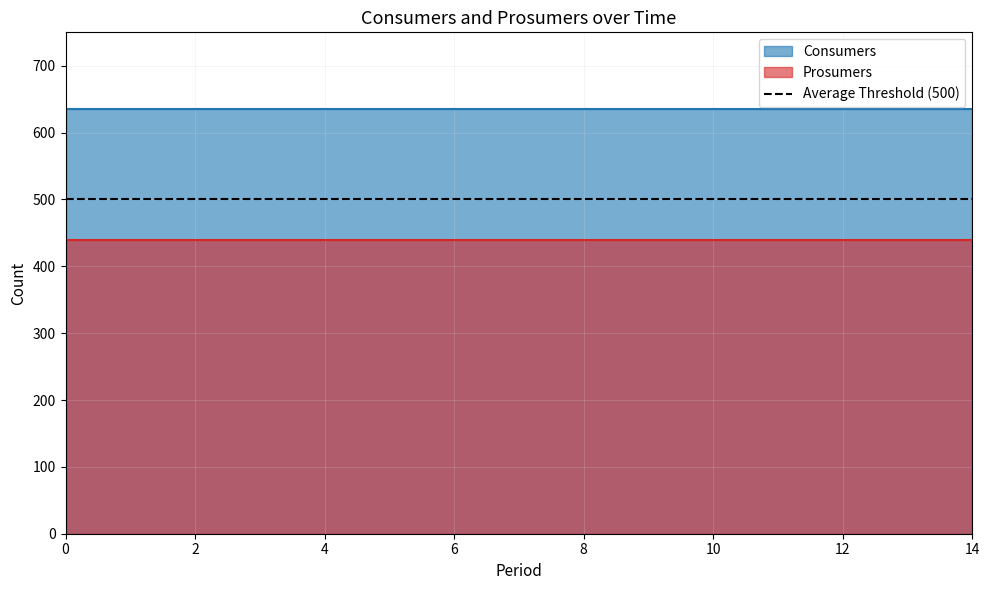

Which has a higher value, 7 or 11?

7